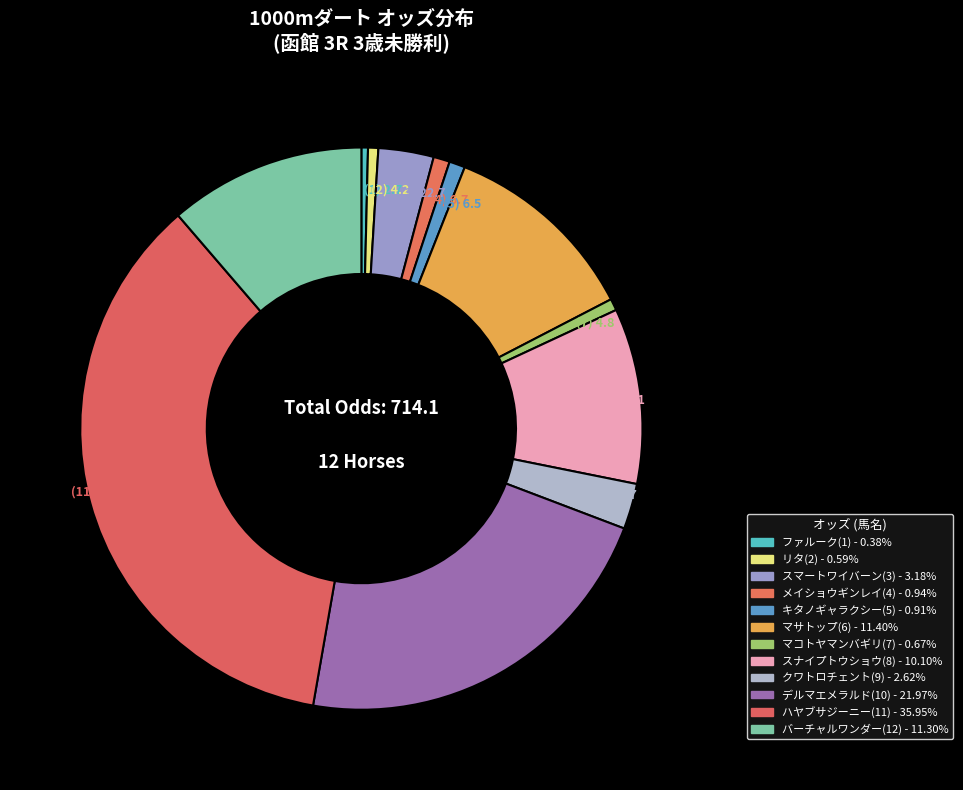

How many segments does this pie chart have?

12